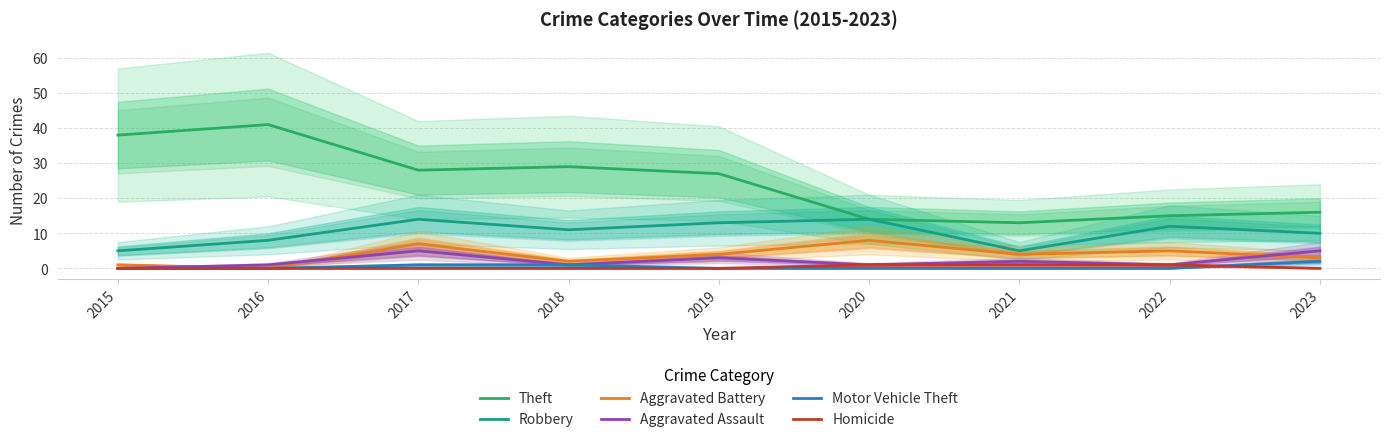

What is the sum of all Theft values?

221